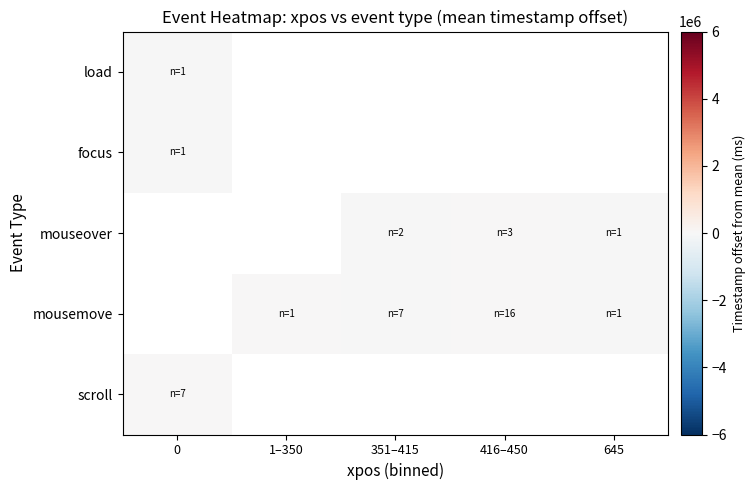

The mousemove series shows -3657.7 at 645. True or false?

True